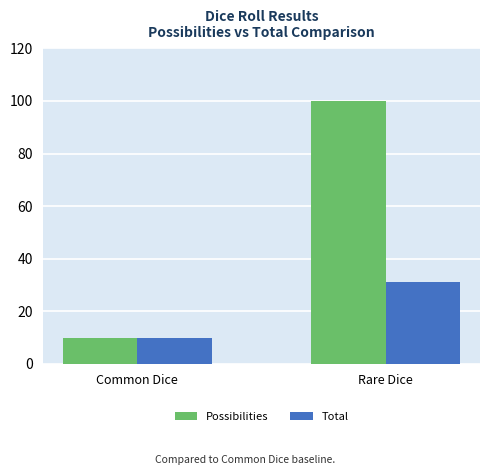

Which label corresponds to the largest value in the chart?

Rare Dice